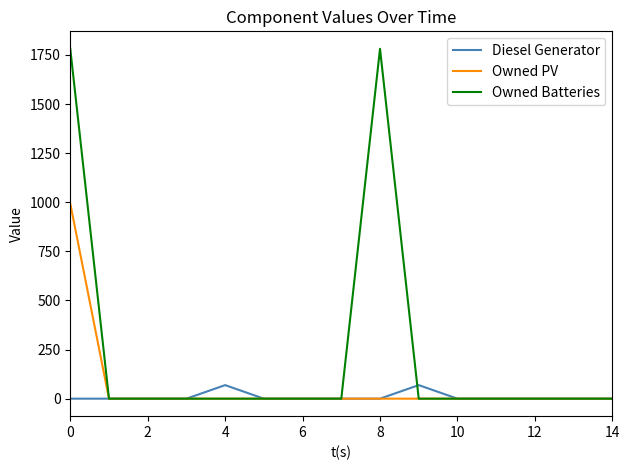

What are all the series names shown in the legend?

Diesel Generator, Owned PV, Owned Batteries